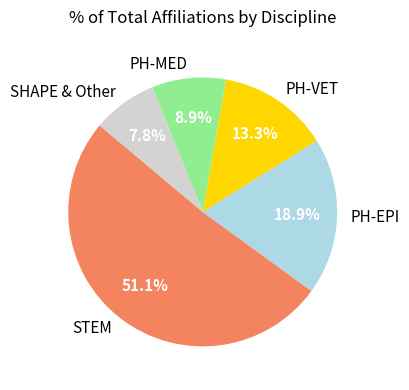

To the nearest percent, what percentage of the pie is PH-MED?

9%